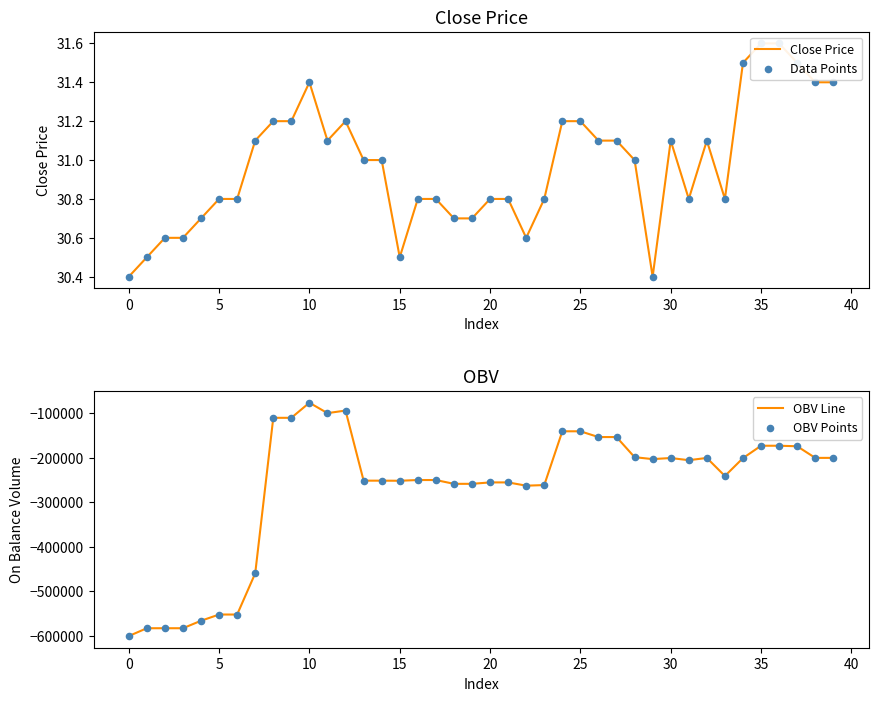

Which series has the largest total across all categories?

Close Price